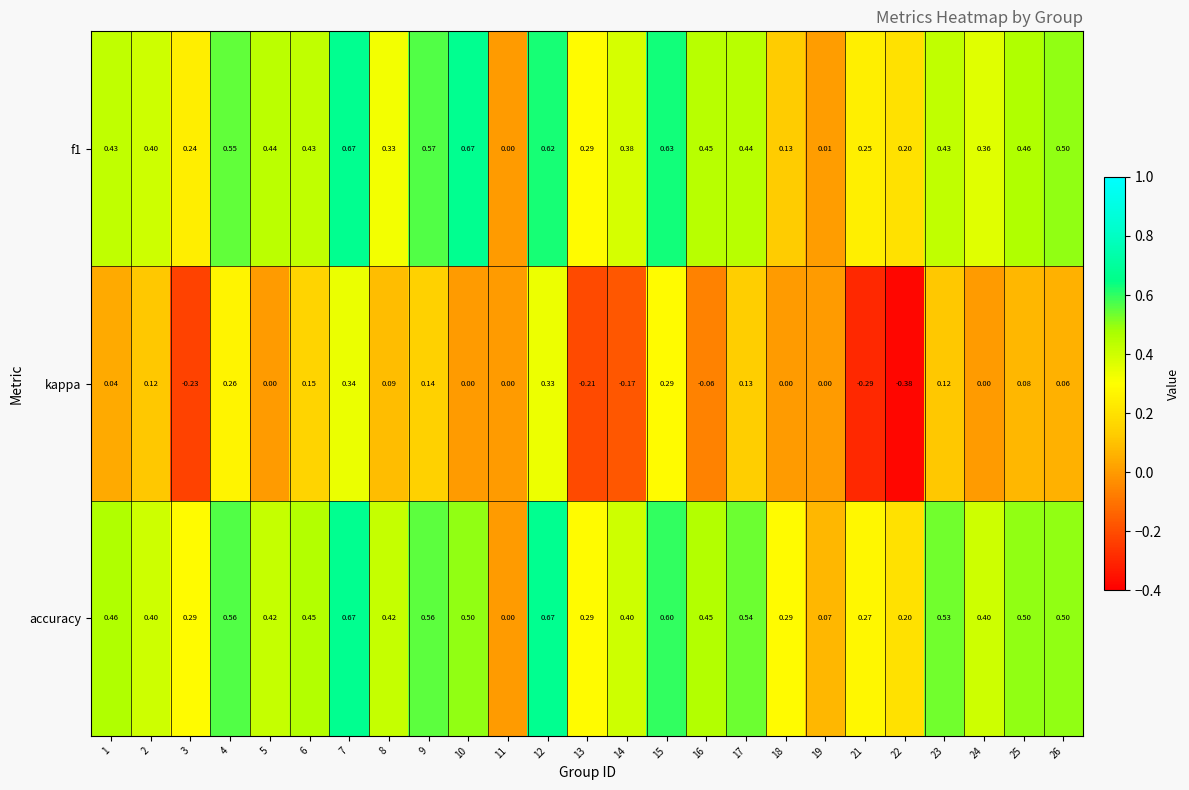

Which series has the largest total across all categories?

accuracy